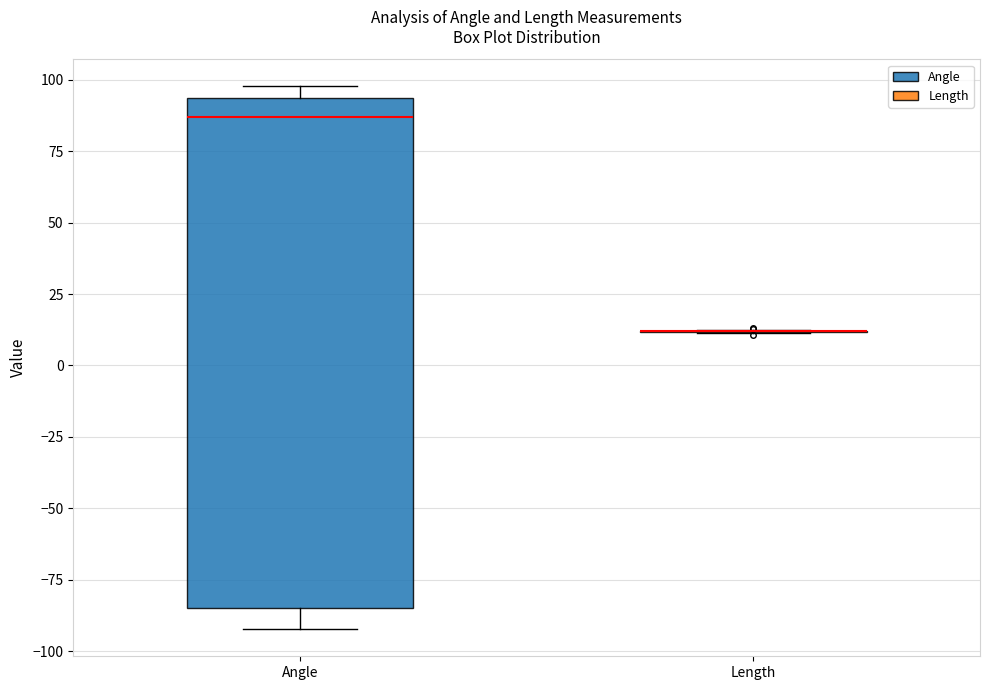

Reading left to right, transcribe this box plot: for each box, give where its median line is, the range the box spans, and where its two whiskers end, as read against the y-axis. The values are not printed on the chart, so give them approximately, as read against the axis.

Angle: median 85, box -85 to 95, whiskers -90 to 100
Length: box collapsed to a line at 10, whiskers 10 to 10